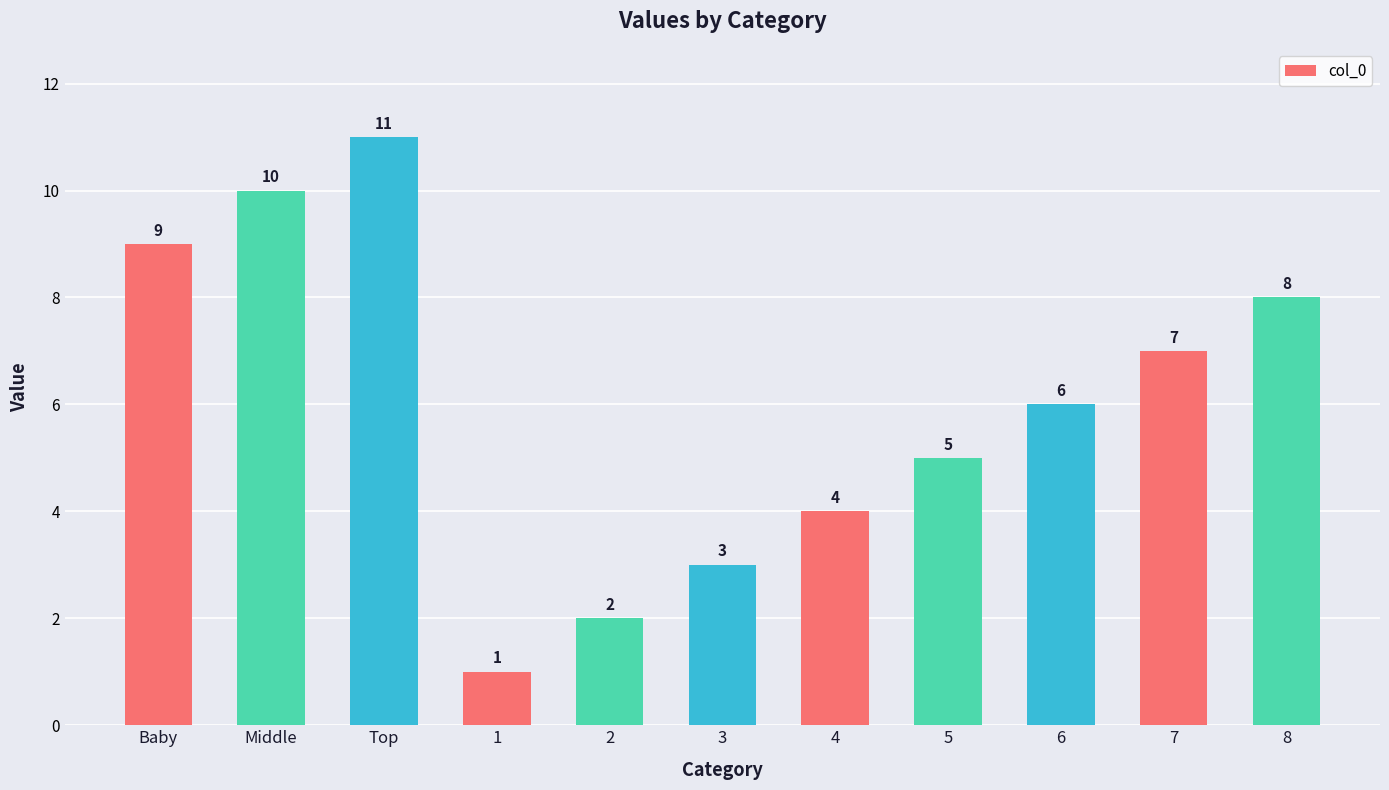

Which category has the highest value across all series?

Top